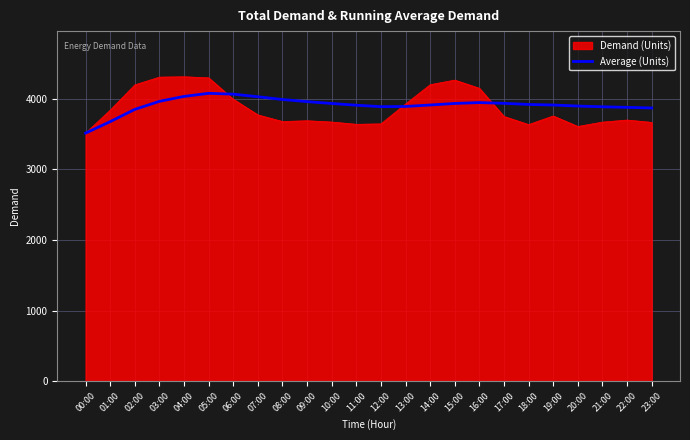

Does the chart display data point markers on the line(s)?

No